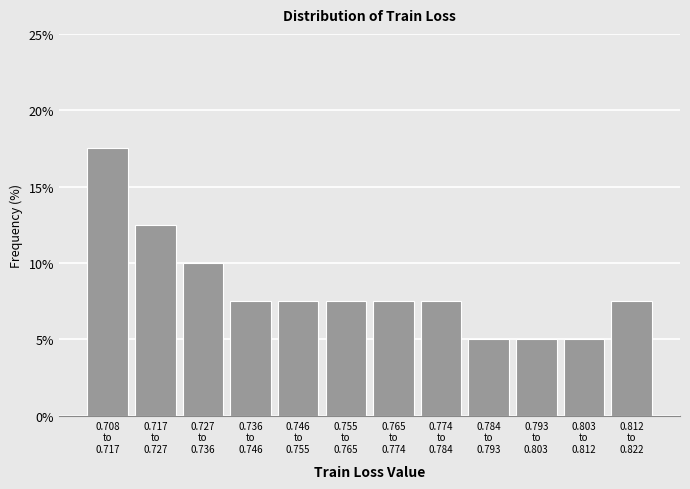

Reading right to left, what are all the values shown in this chart?

7.5	5.0	5.0	5.0	7.5	7.5	7.5	7.5	7.5	10.0	12.5	17.5